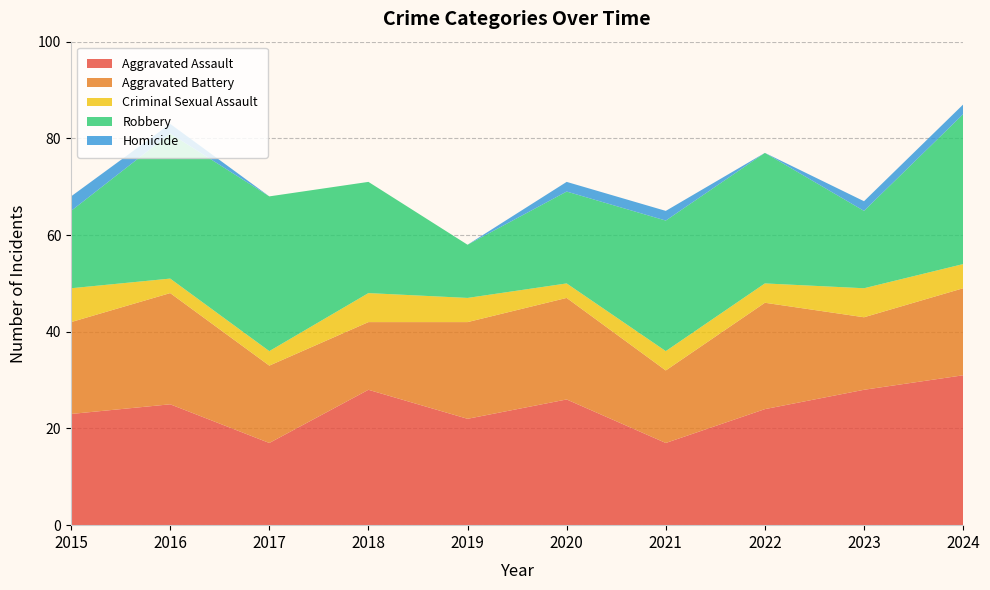

Reading left to right, extract all data points from this chart.

Aggravated Assault: 23	25	17	28	22	26	17	24	28	31
Aggravated Battery: 19	23	16	14	20	21	15	22	15	18
Criminal Sexual Assault: 7	3	3	6	5	3	4	4	6	5
Robbery: 16	30	32	23	11	19	27	27	16	31
Homicide: 3	2	0	0	0	2	2	0	2	2